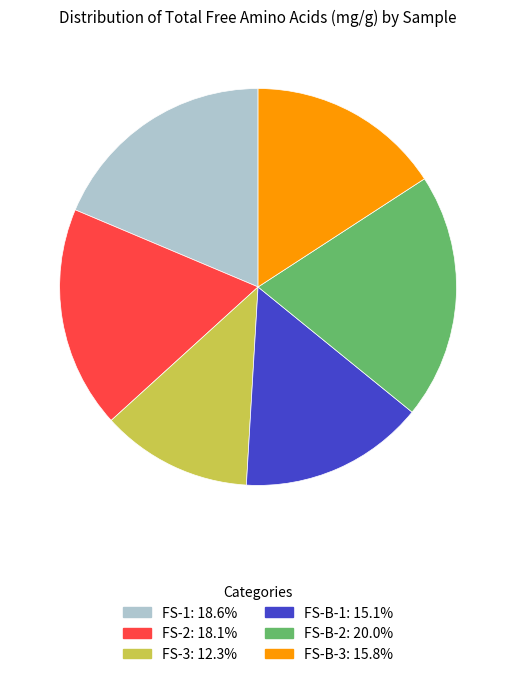

What is the largest slice in the pie chart?

FS-B-2